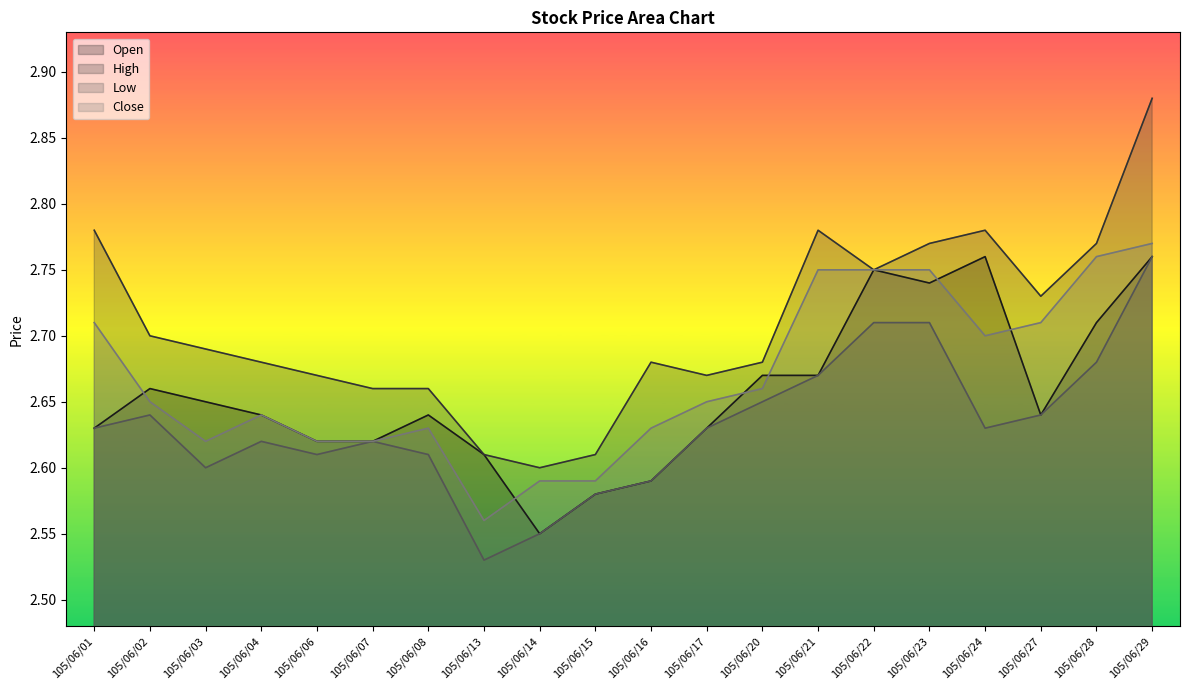

What is the average value of the Close series?

2.7